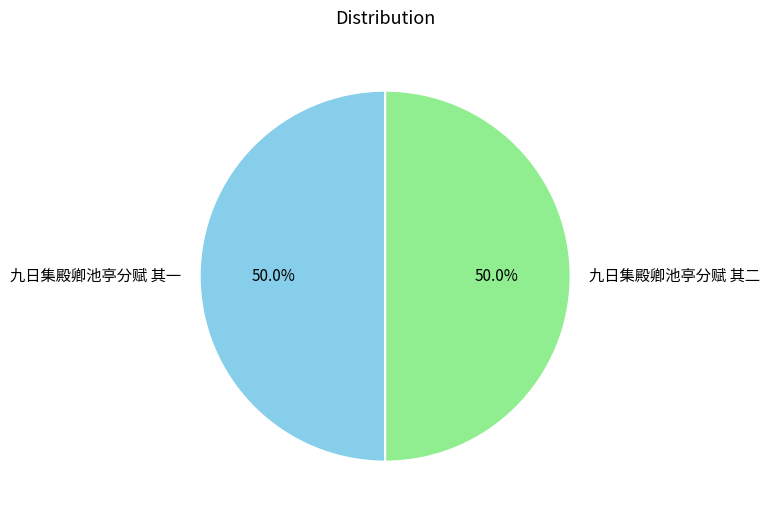

What percentage do 九日集殿卿池亭分赋 其一 and 九日集殿卿池亭分赋 其二 together represent?

100.0%